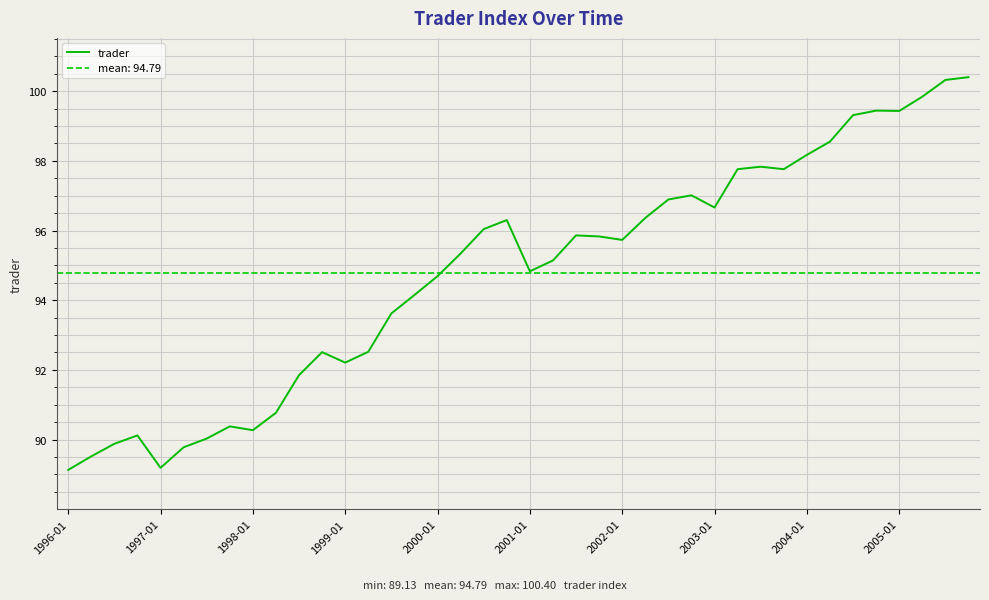

What is the minimum value shown in the chart?

89.1